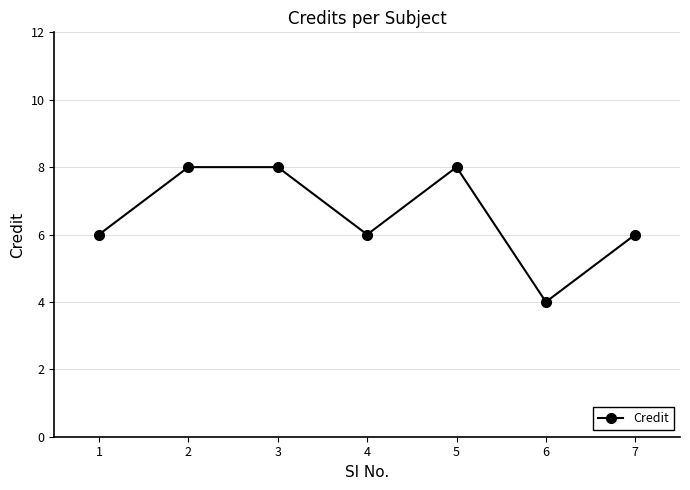

The value at 2 is 8. True or false?

True